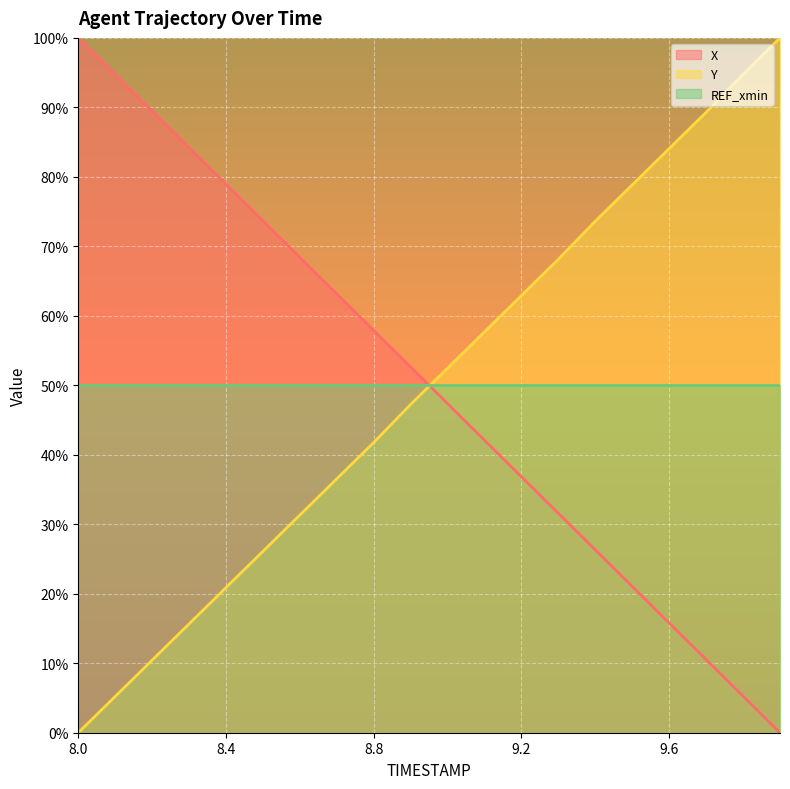

Reading right to left, transcribe all the data shown in this chart.

X line: 0.0	5.3	10.5	15.8	21.0	26.3	31.6	36.8	42.1	47.4	52.6	57.9	63.1	68.4	73.7	78.9	84.2	89.5	94.7	100.0
Y line: 100.0	94.8	89.3	84.1	78.9	73.6	68.1	62.9	57.7	52.5	47.3	41.8	36.6	31.3	26.1	20.9	15.7	10.4	5.2	0.0
REF_xmin line: 50.0	50.0	50.0	50.0	50.0	50.0	50.0	50.0	50.0	50.0	50.0	50.0	50.0	50.0	50.0	50.0	50.0	50.0	50.0	50.0